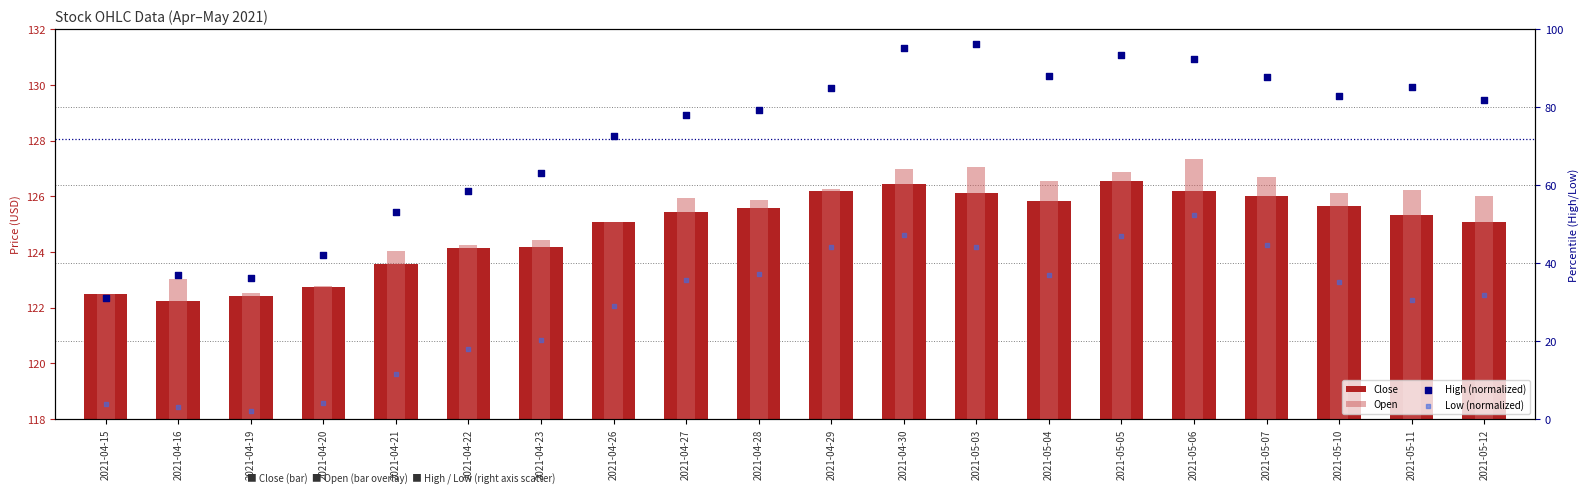

Is the value of High (normalized) at 2021-05-06 greater than the value of Close at 2021-05-11?

Yes